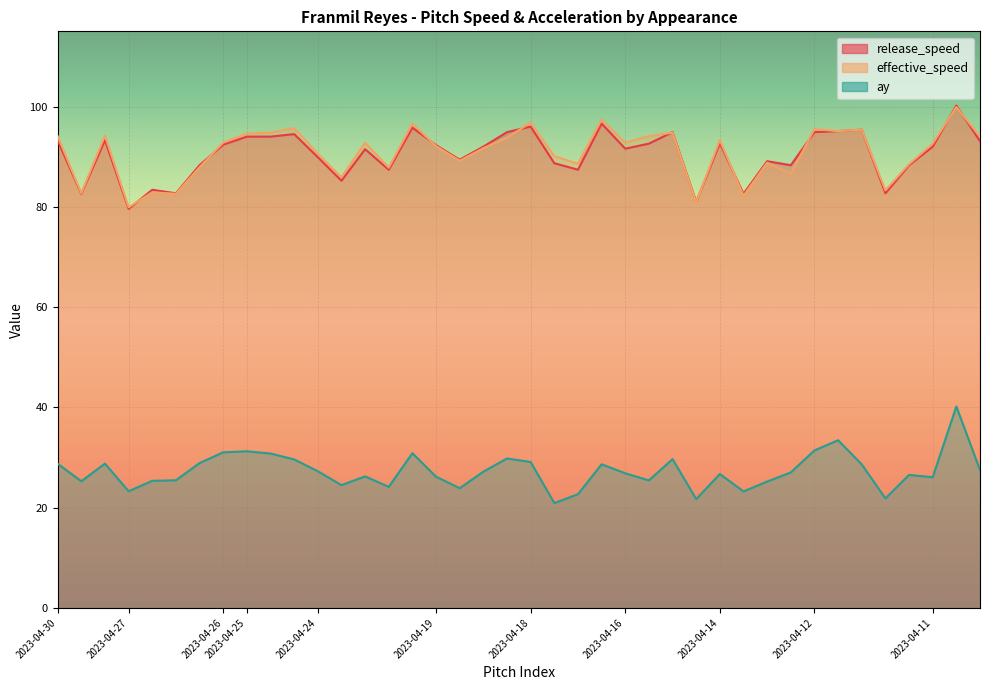

True or false: release_speed has a value of 23.1 at 2023-04-18.

False